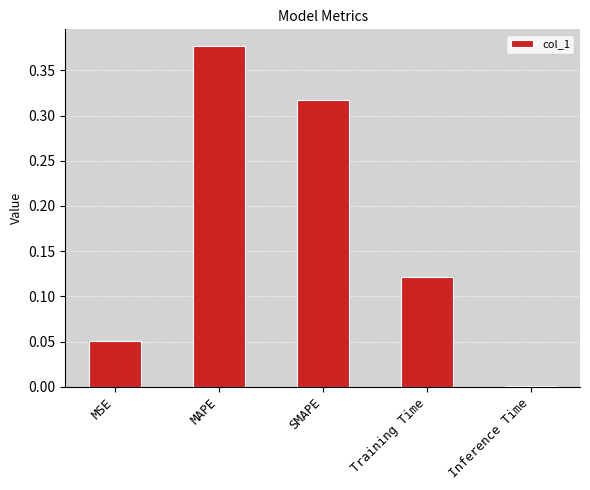

What position from the right is Training Time?

2